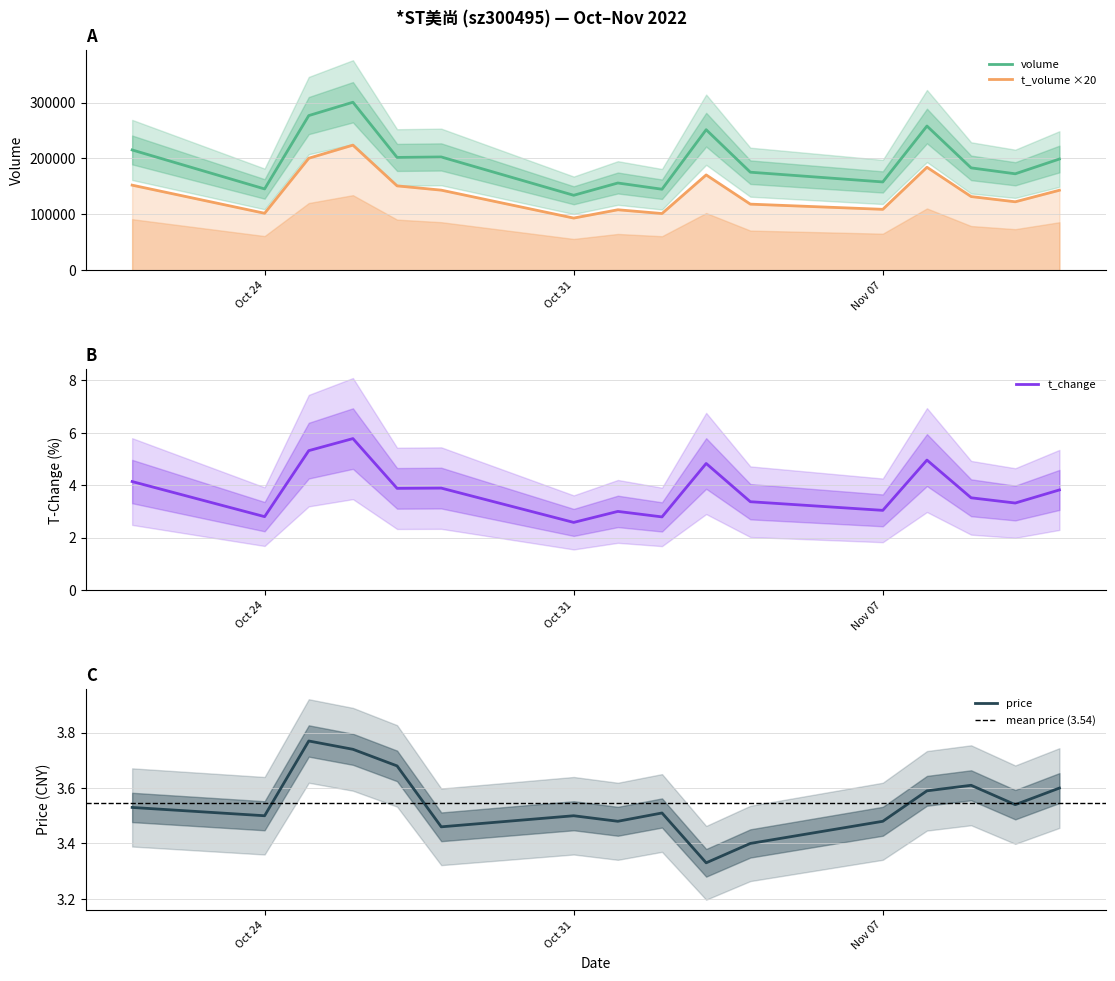

What is the label of the 1st point from the left?

2022-10-21